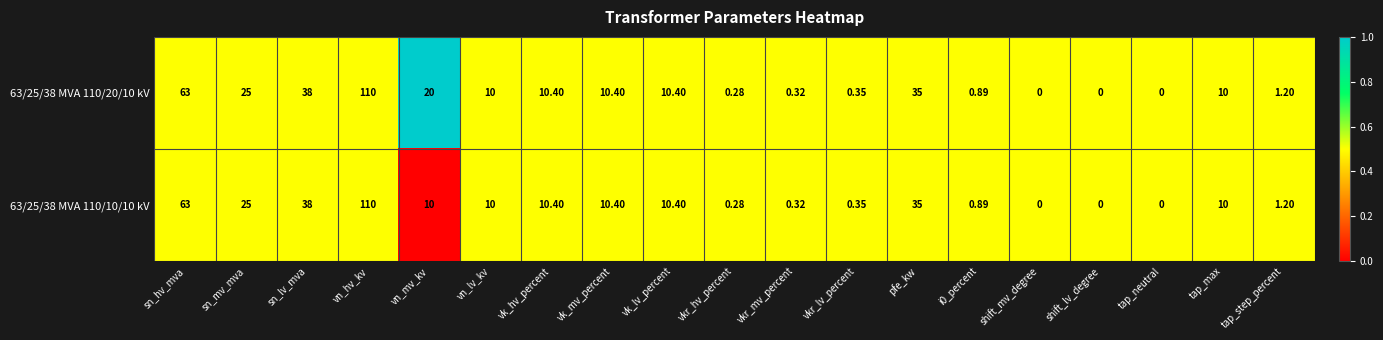

At which category is the sum across all series the highest?

vn_hv_kv